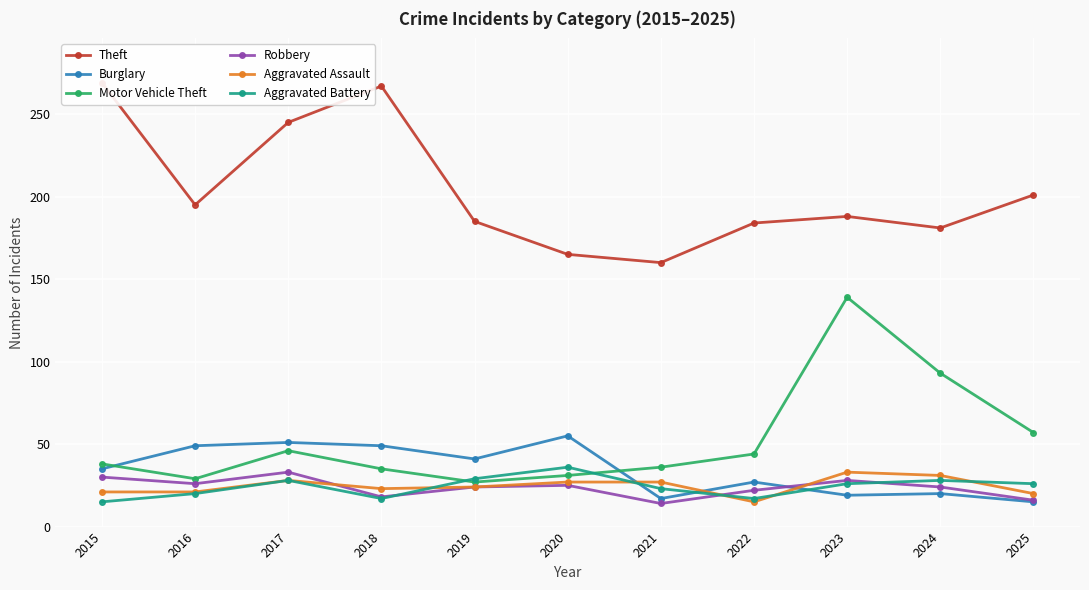

What is the total value across all series at 2016?

340